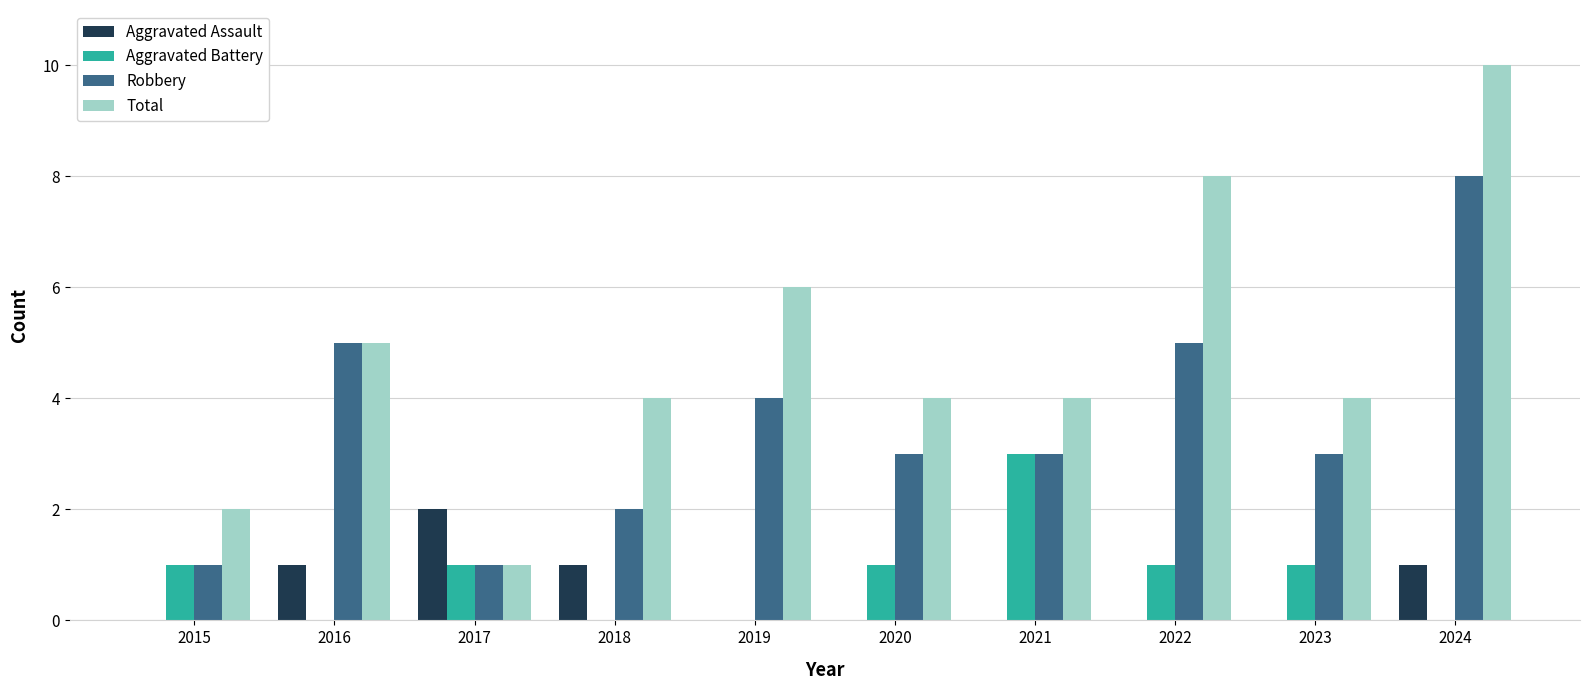

How many Robbery values are between 2 and 5?

7